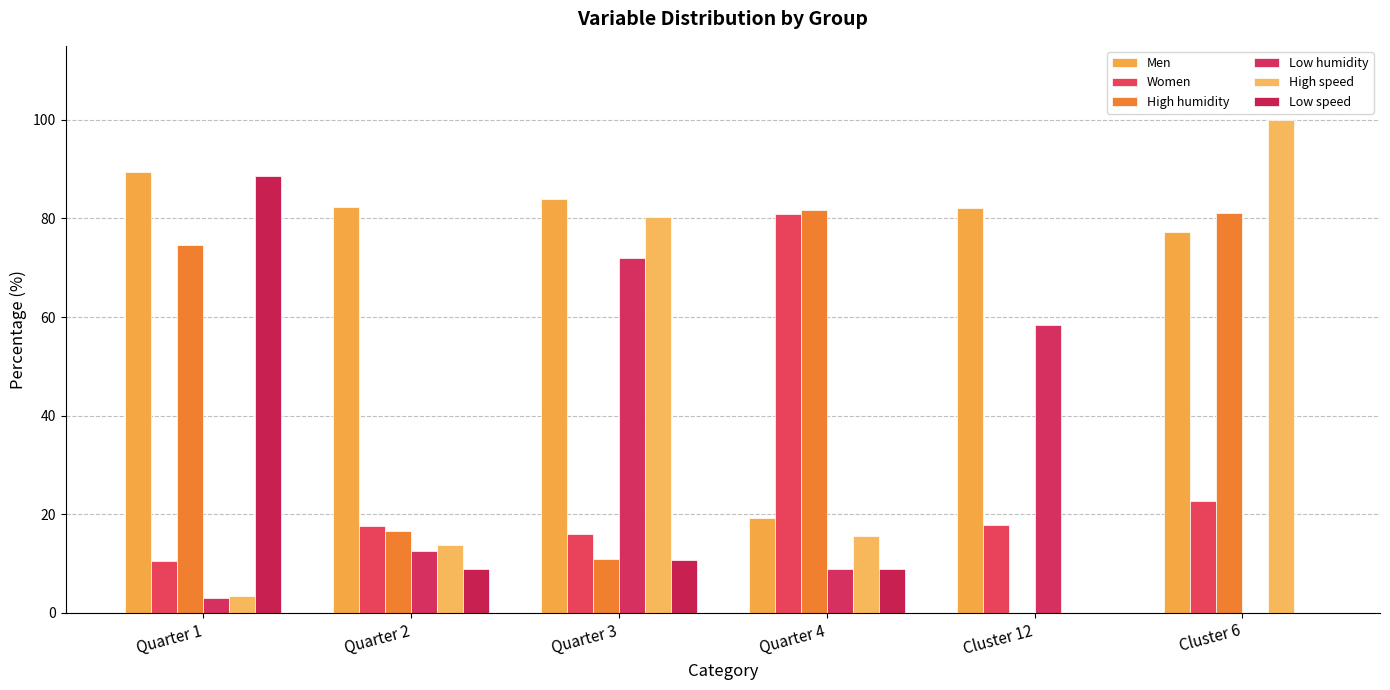

What are all the series names shown in the legend?

Men, Women, High humidity, Low humidity, High speed, Low speed